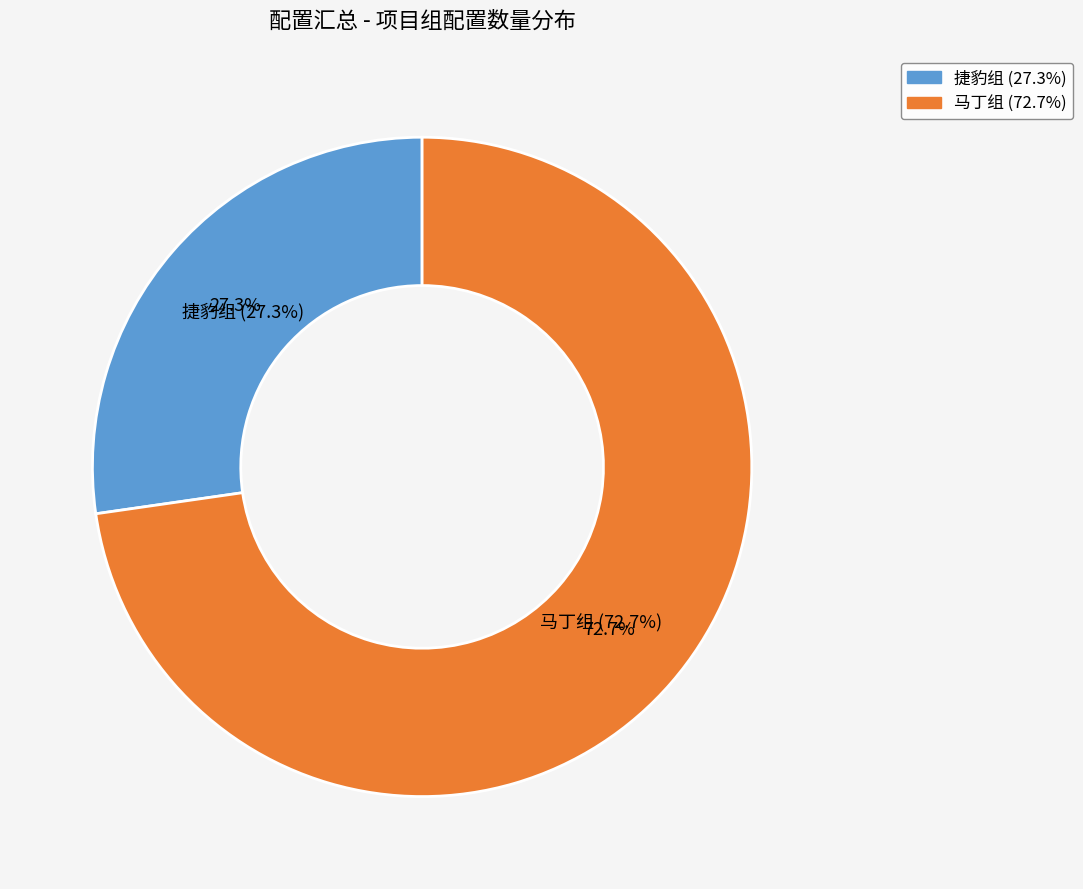

Does 捷豹组 represent more than half of the total?

No